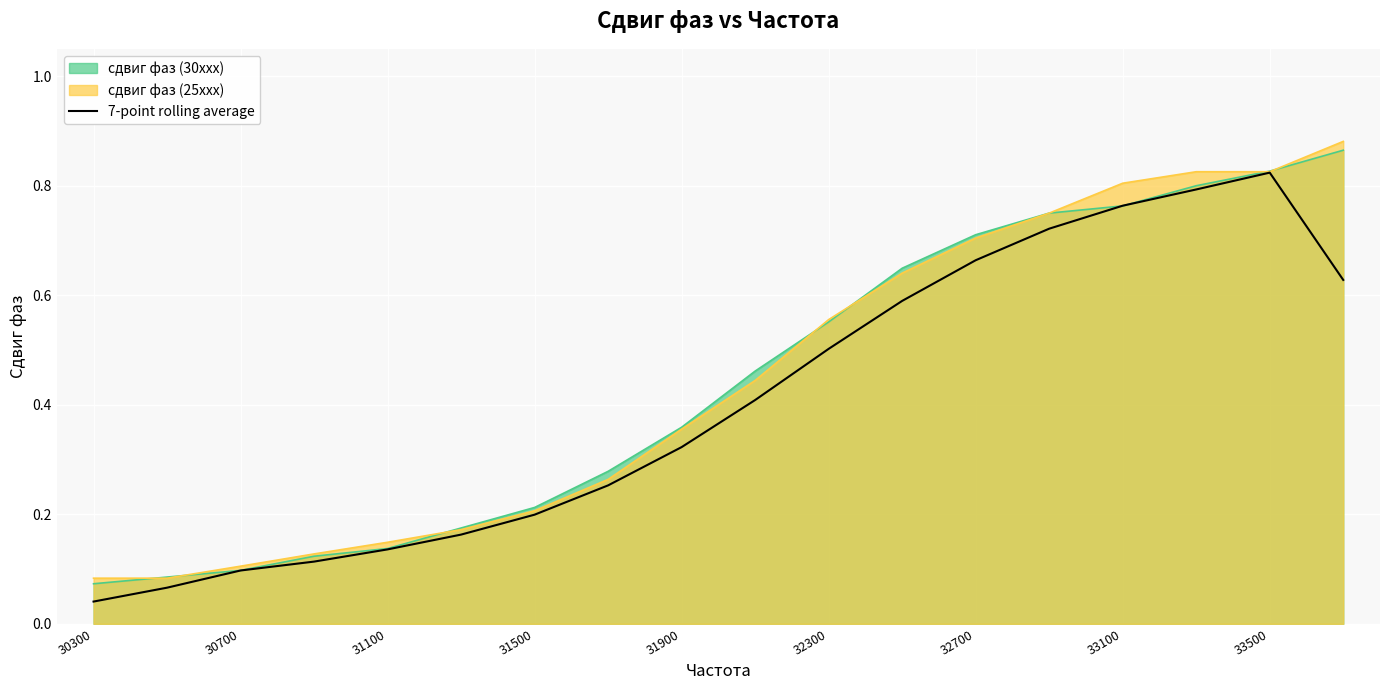

The value of сдвиг фаз (25xxx) at 30300 is 0.0. True or false?

False